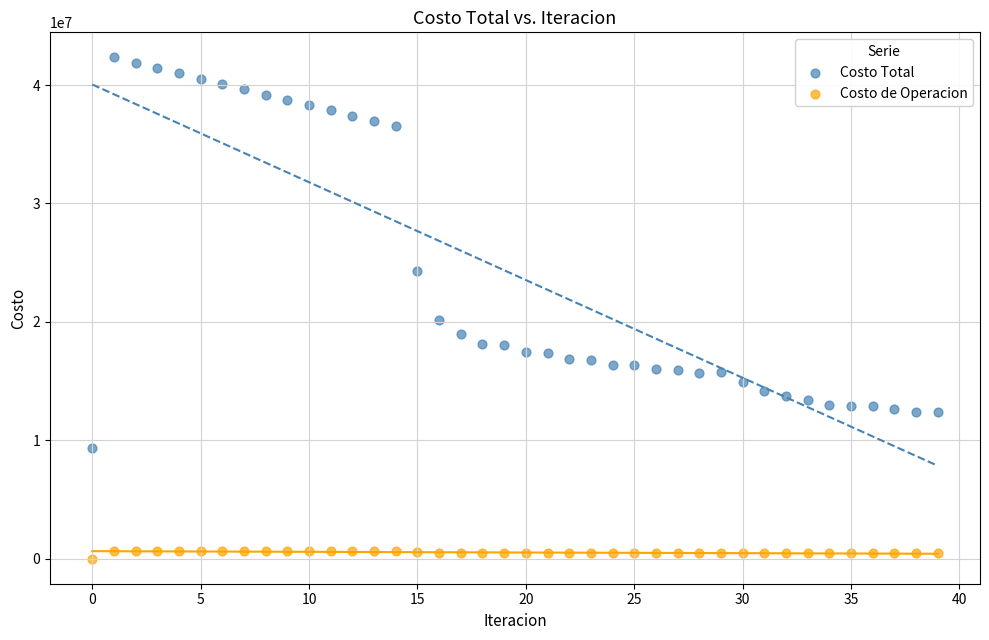

Which series contains the highest Y value?

Costo Total